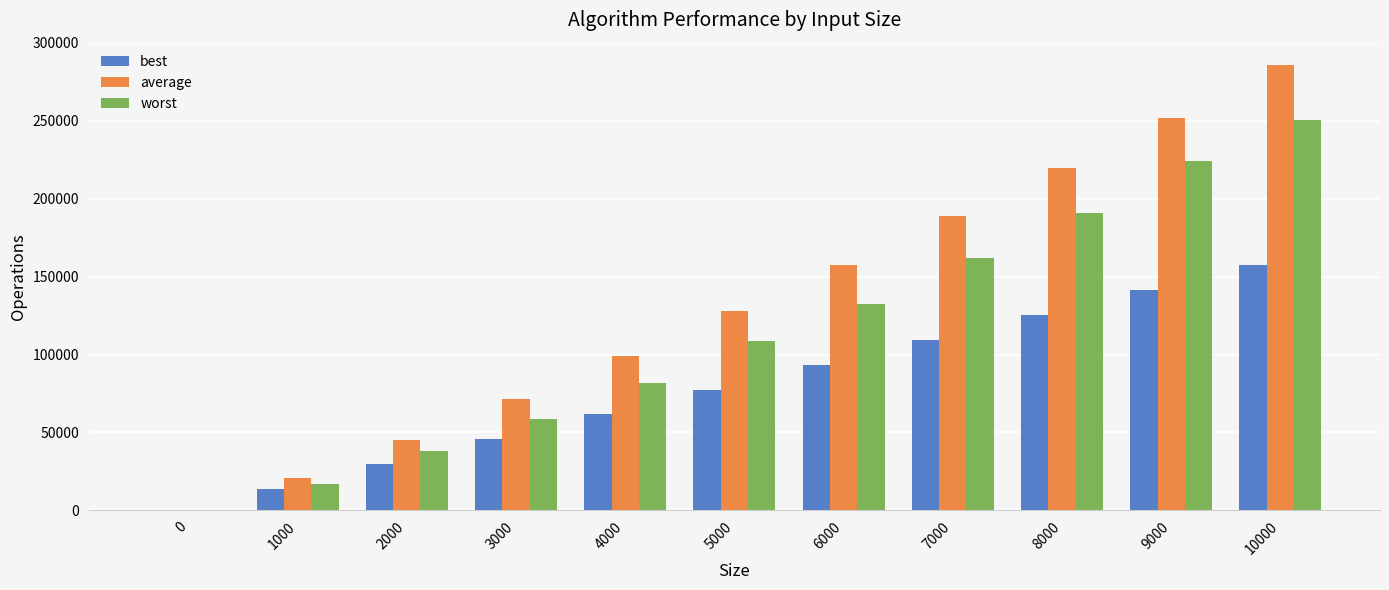

How many groups of bars are there?

11